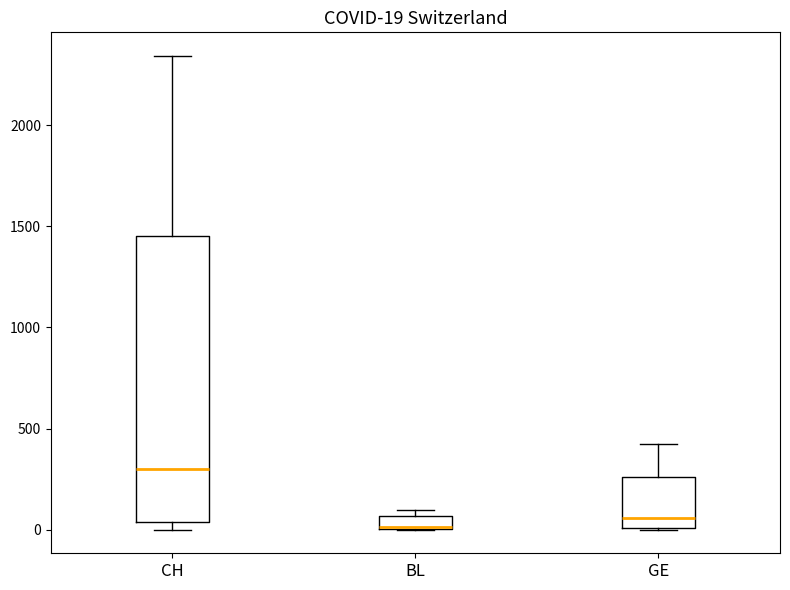

Comparing the boxes themselves (not the whiskers), which one is the tallest?

CH